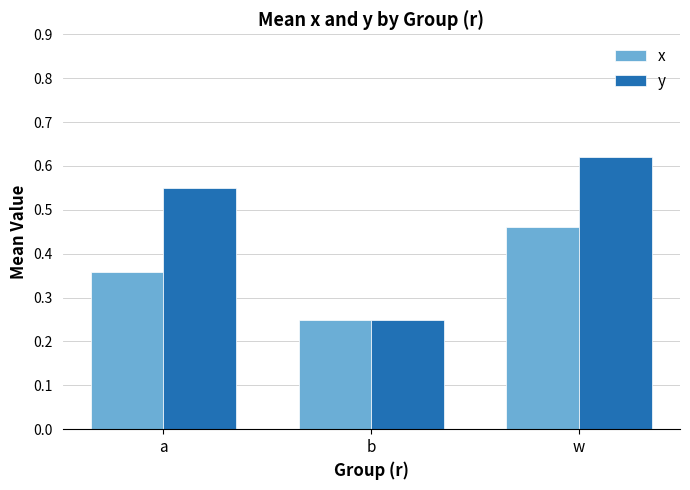

Which series changed the most between a and w?

x